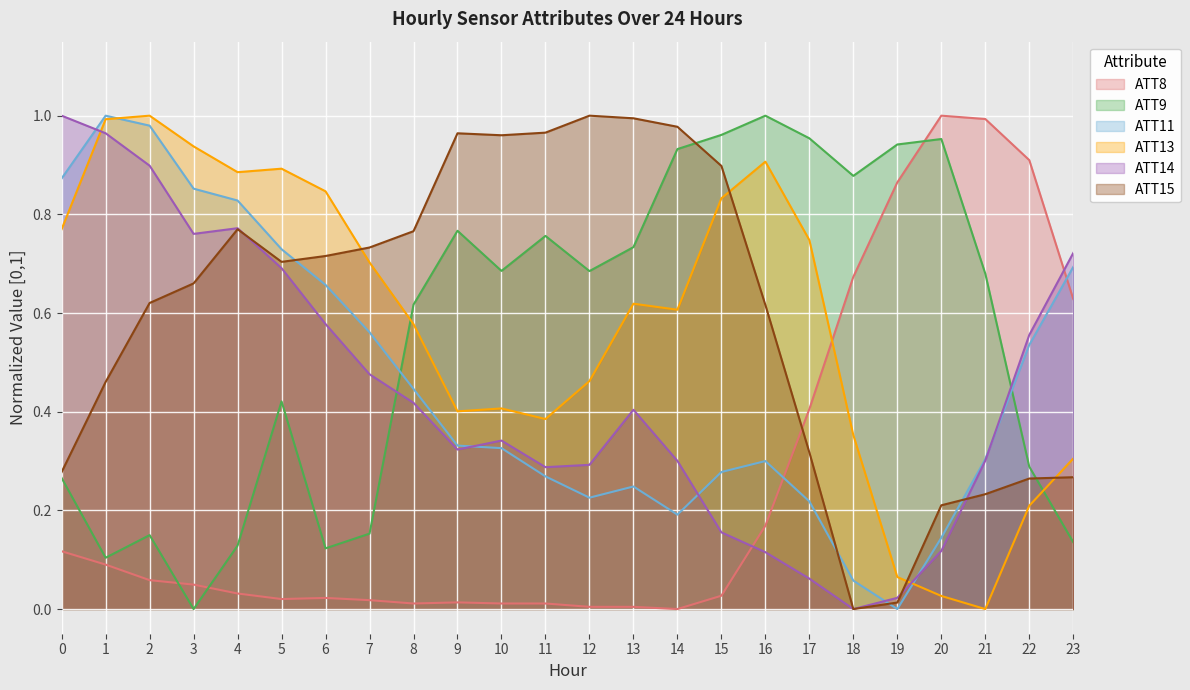

How many lines are shown in the chart?

6